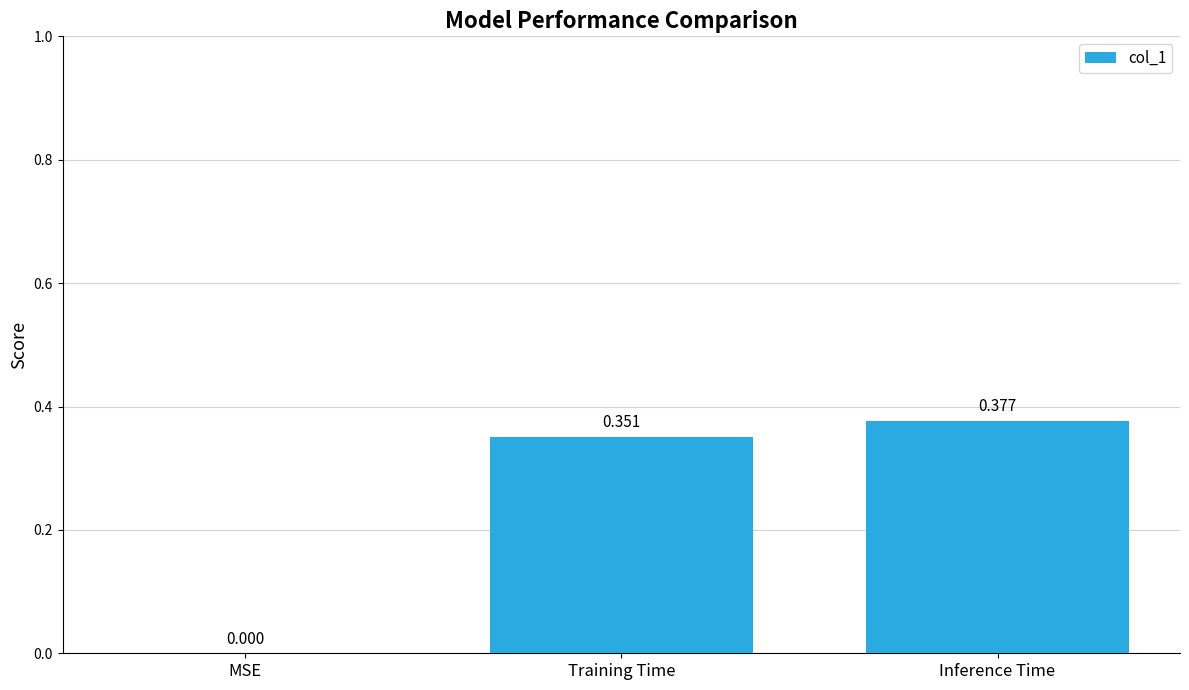

Which has a higher value, Inference Time or Training Time?

Inference Time